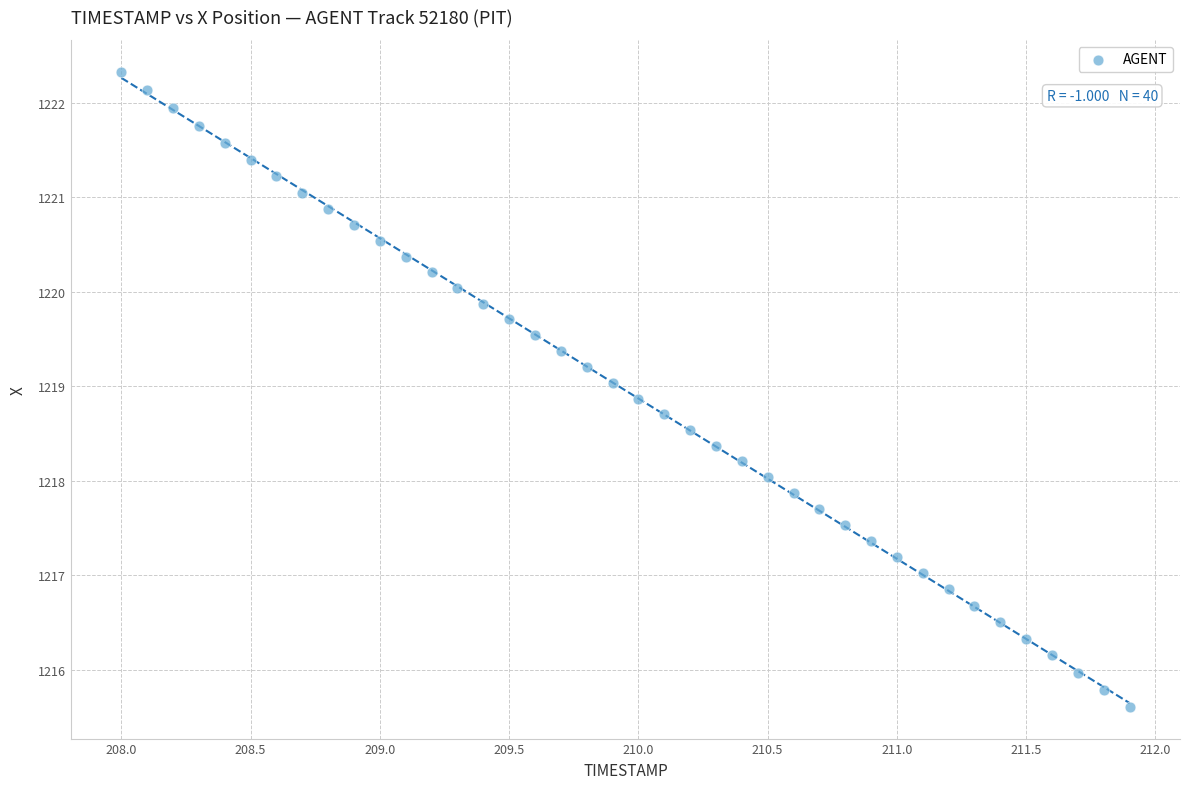

What is the range of Y values (max minus min)?

6.7